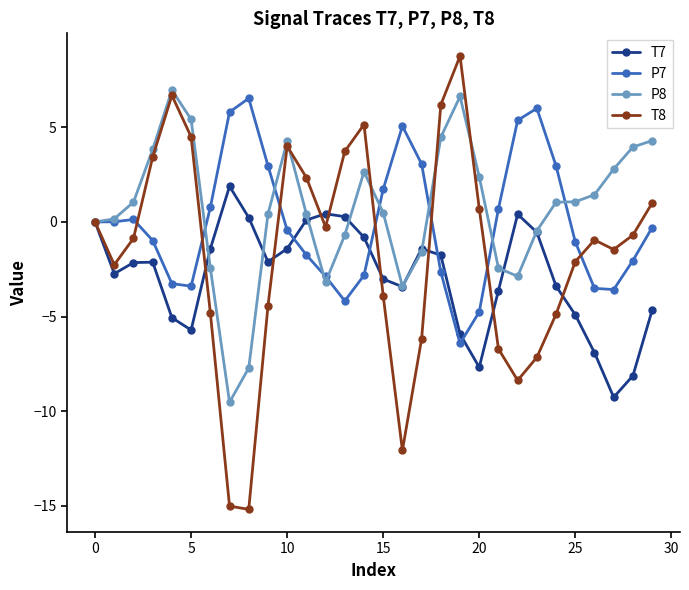

List the series in order of their overall mean, lowest first.

T7, T8, P7, P8